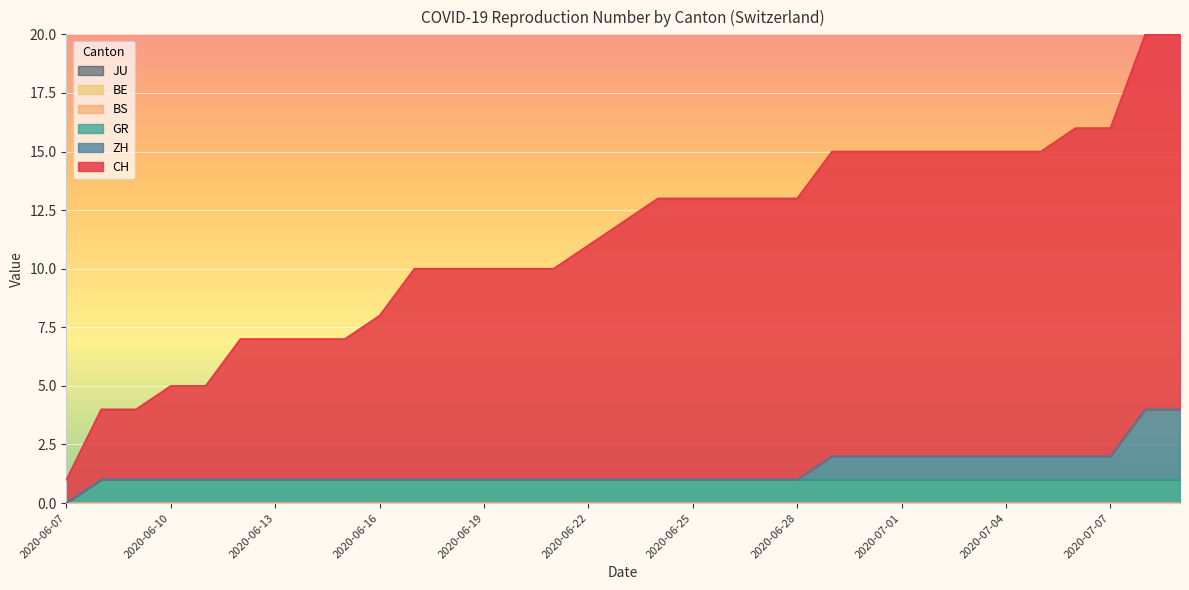

Which series has the largest total across all categories?

CH